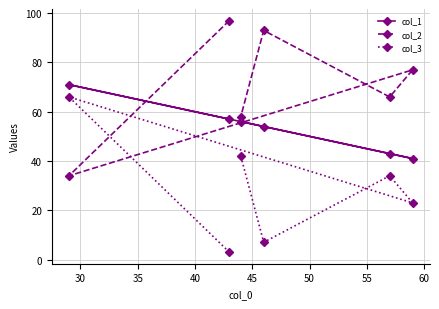

List the series in order of their overall mean, highest first.

col_2, col_1, col_3